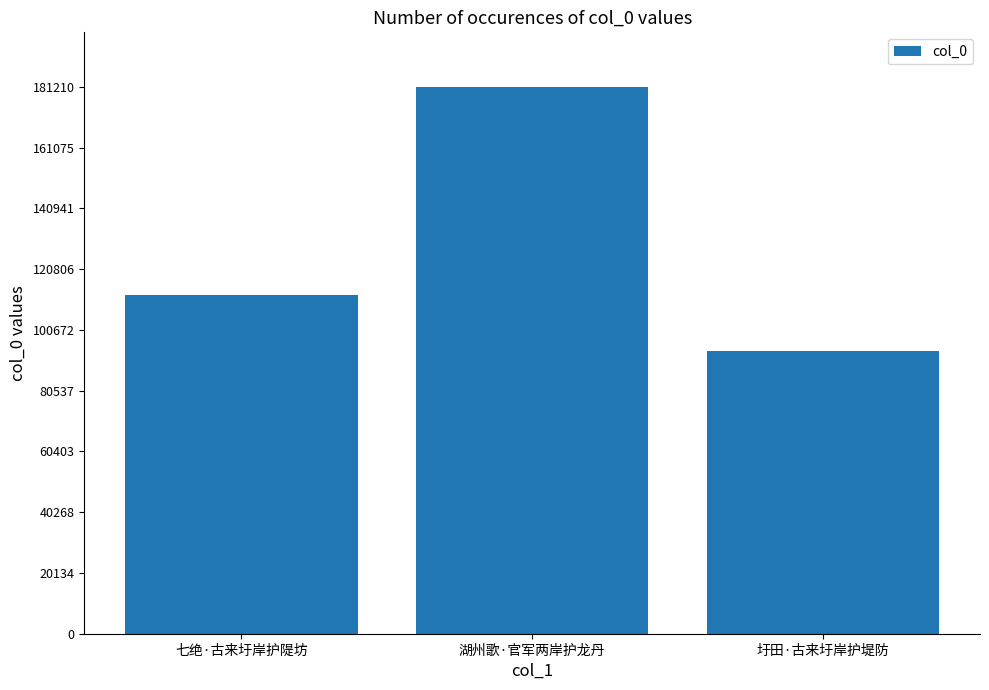

What is the label of the 3rd bar from the left?

圩田·古来圩岸护堤防